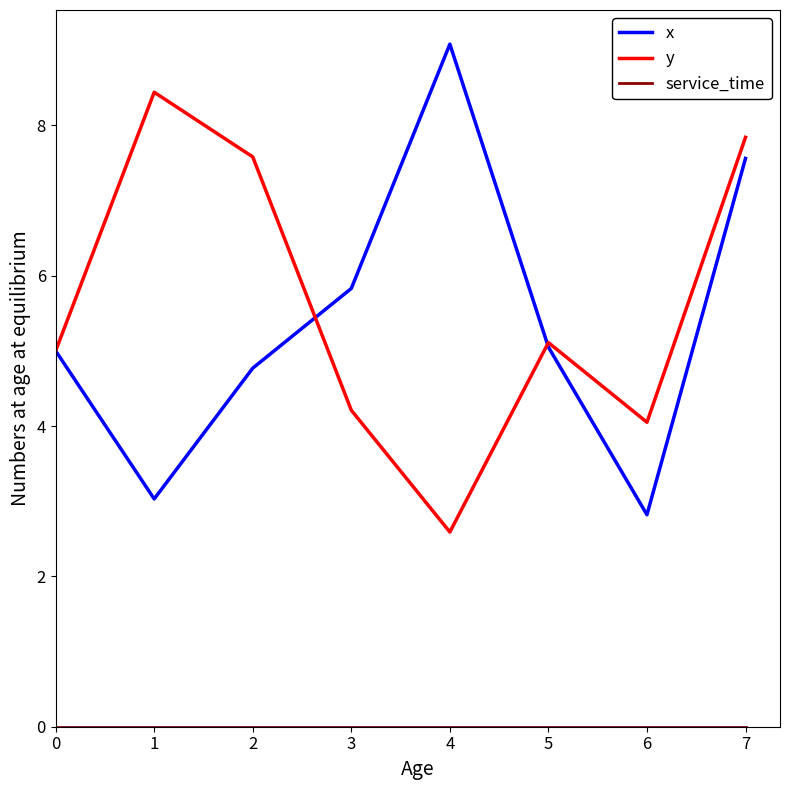

Which series ends up on top after the final intersection of x and y?

y